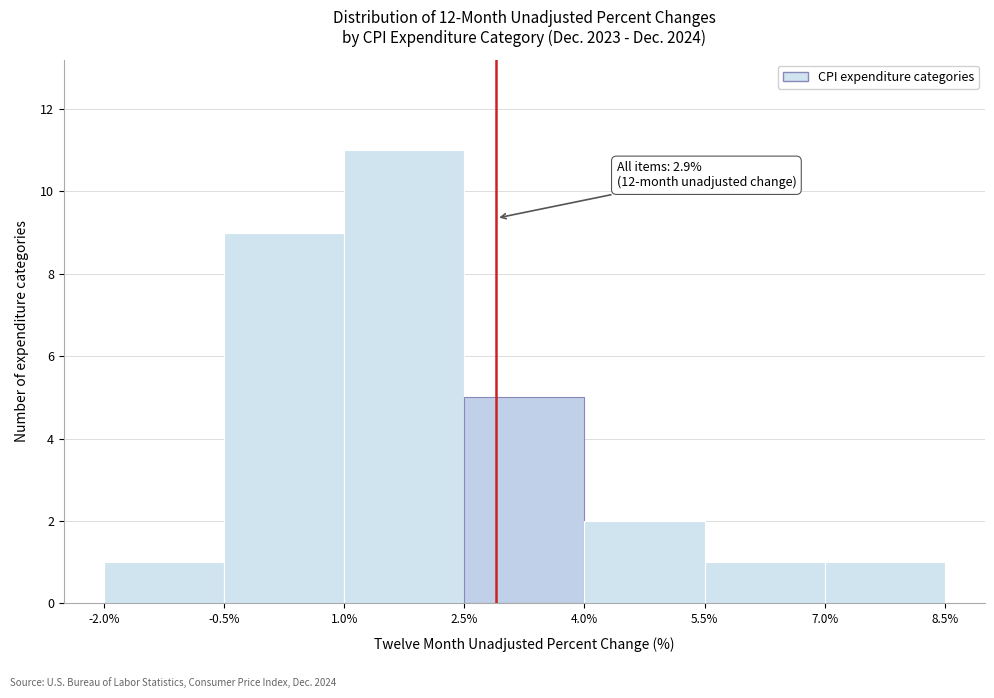

Which range on the x-axis has the tallest bar?

1.0% to 2.5%